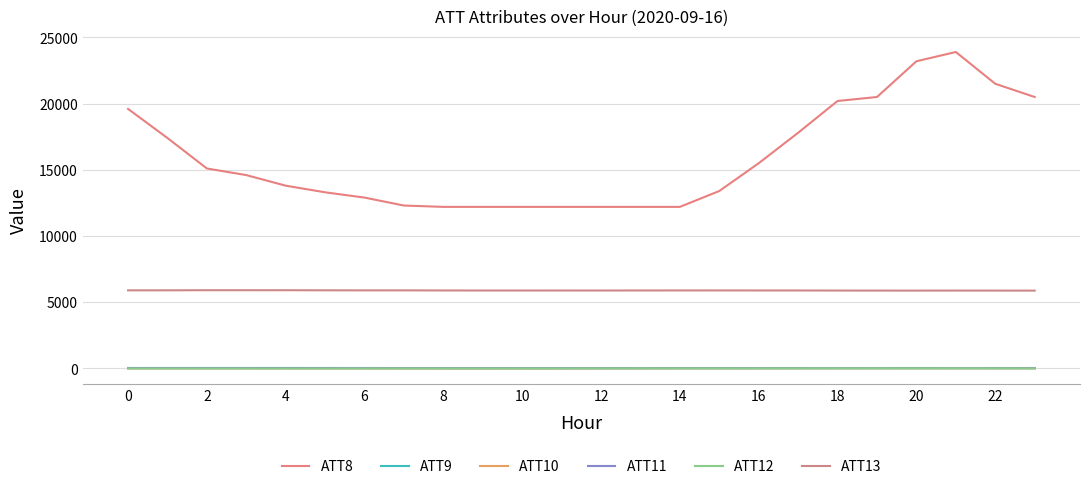

Reading left to right, extract all data points from this chart.

ATT8: 19600.0	17400.0	15100.0	14600.0	13800.0	13300.0	12900.0	12300.0	12200.0	12200.0	12200.0	12200.0	12200.0	12200.0	12200.0	13400.0	15500.0	17800.0	20200.0	20500.0	23200.0	23900.0	21500.0	20500.0
ATT9: 28.4	28.3	29.8	28.9	30.0	28.2	26.2	23.4	21.2	20.5	21.1	20.7	22.7	23.6	24.3	24.1	24.4	24.7	24.6	24.6	26.5	24.6	25.3	23.4
ATT10: -1.4	-1.5	-1.7	-2.5	-2.9	-3.3	-1.6	-3.2	-4.0	-4.2	-1.6	-0.1	3.2	2.9	4.6	8.3	8.9	9.5	13.2	13.7	13.1	13.6	12.2	10.5
ATT11: 22.9	21.4	21.9	20.2	20.4	18.1	16.5	14.9	14.6	12.5	11.8	10.5	9.1	9.1	12.5	14.2	14.1	14.3	14.5	14.2	15.8	15.5	15.2	13.7
ATT12: -6.7	-5.4	-5.0	-5.8	-7.2	-6.7	-3.7	-2.7	-3.0	-3.0	-1.9	-0.7	1.5	2.6	2.0	2.1	1.6	2.8	4.6	6.1	6.6	6.0	2.9	2.5
ATT13: 5893.7	5896.7	5904.1	5904.3	5902.8	5897.2	5892.4	5892.8	5885.1	5881.0	5881.2	5881.8	5880.8	5884.7	5886.2	5887.9	5885.2	5883.7	5878.4	5875.3	5874.3	5877.6	5874.9	5873.4